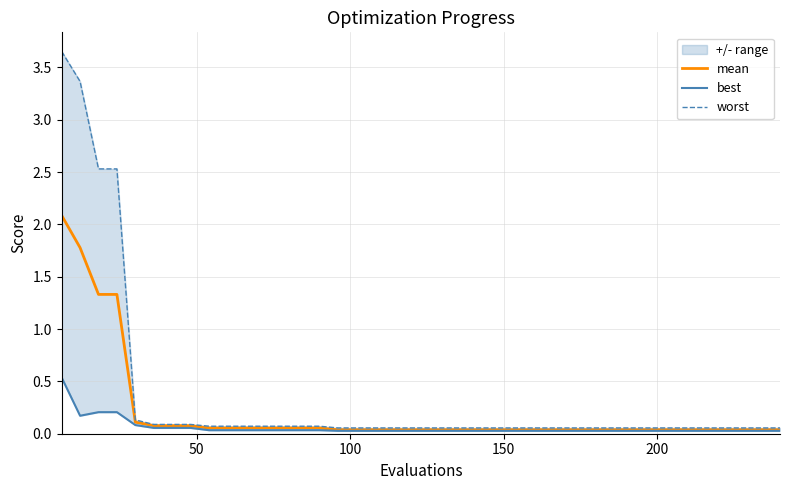

True or false: mean and worst cross at least once.

False